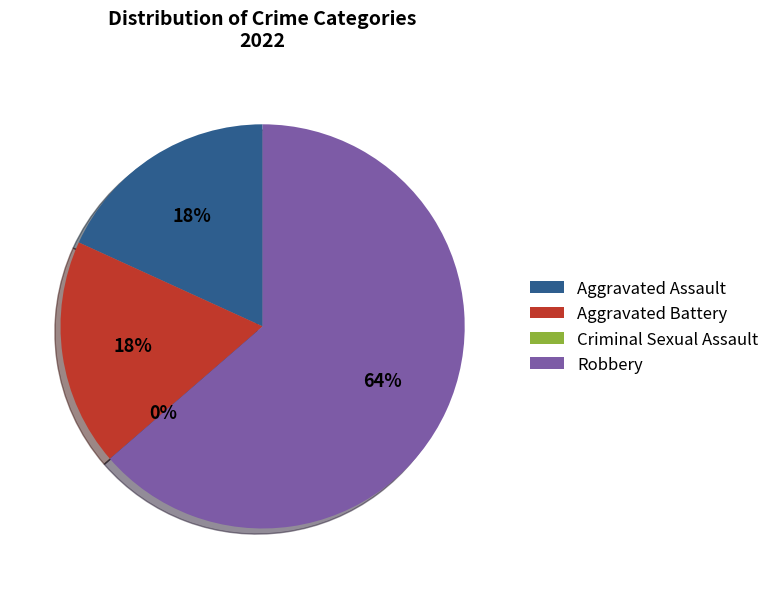

What is the smallest slice in the pie chart?

Criminal Sexual Assault